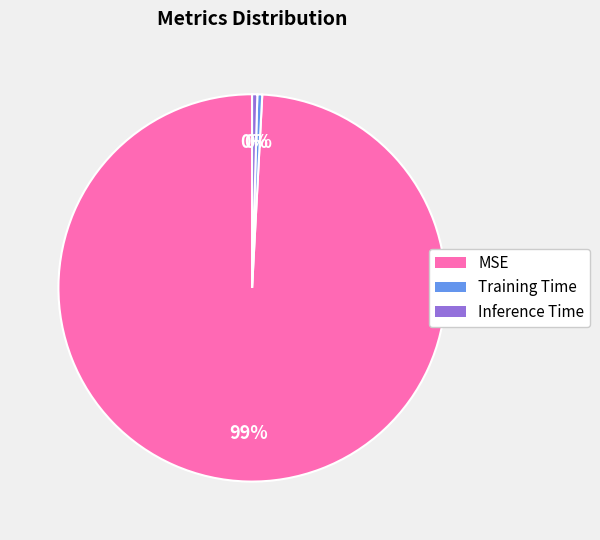

To the nearest percent, what is the average slice percentage?

33%